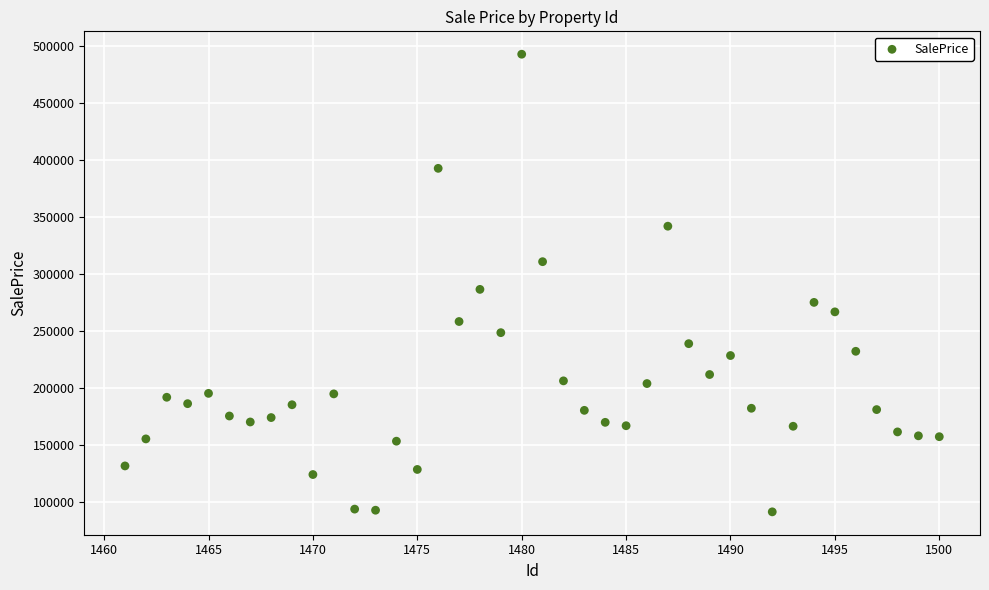

What Y value in the scatter plot is closest to 292335?

286767.2